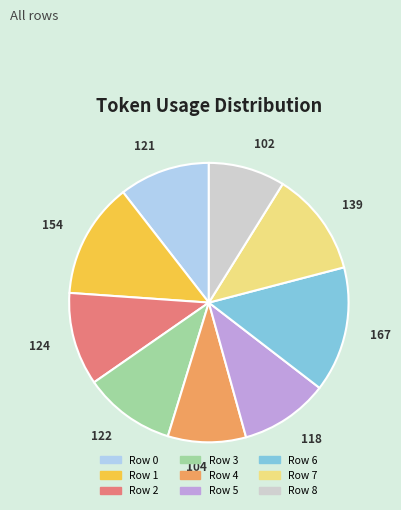

Between Row 7 and Row 6, which is larger?

Row 6